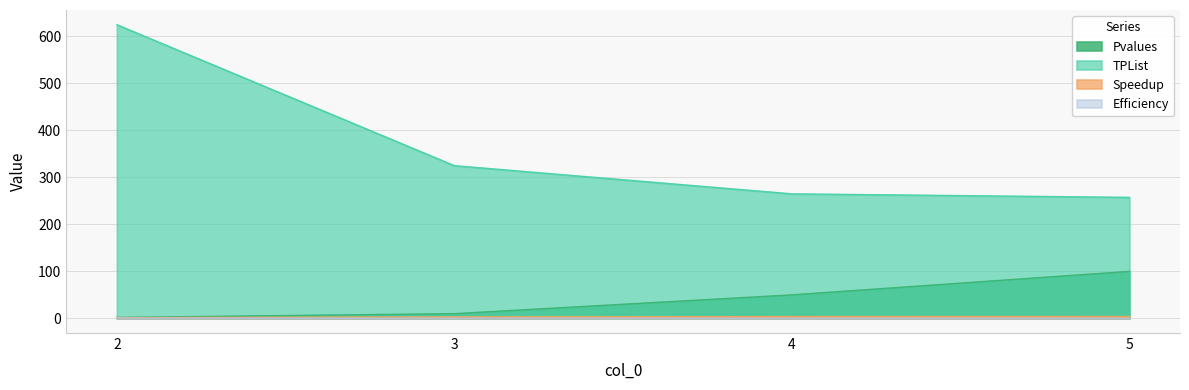

Which has a higher value, 4 or 5?

5